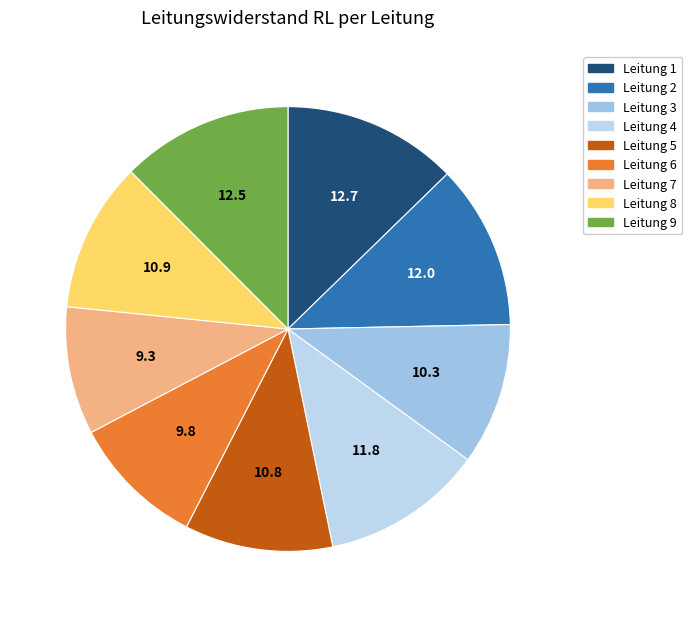

Which slice is the smallest?

7